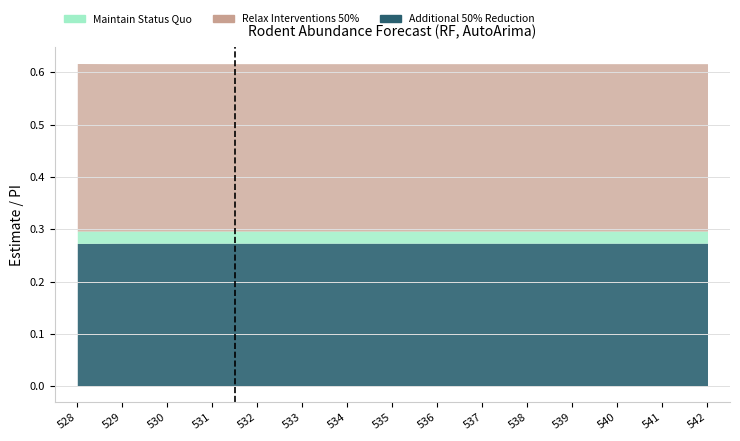

Where is Additional 50% Reduction nearest to the value 0?

528